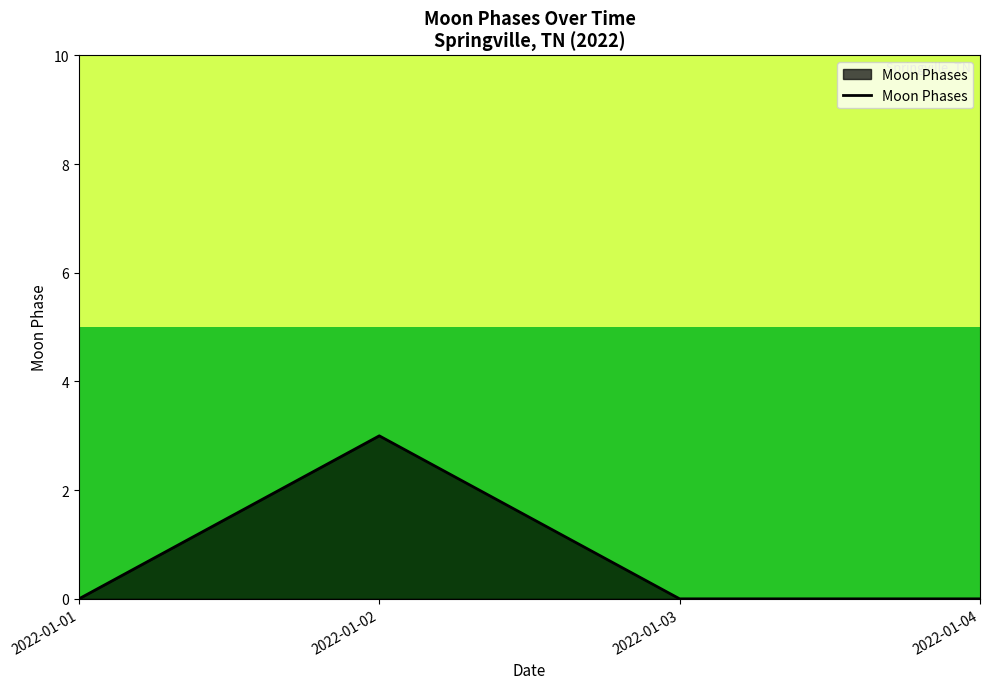

At which category does the chart reach its peak across all series?

2022-01-02